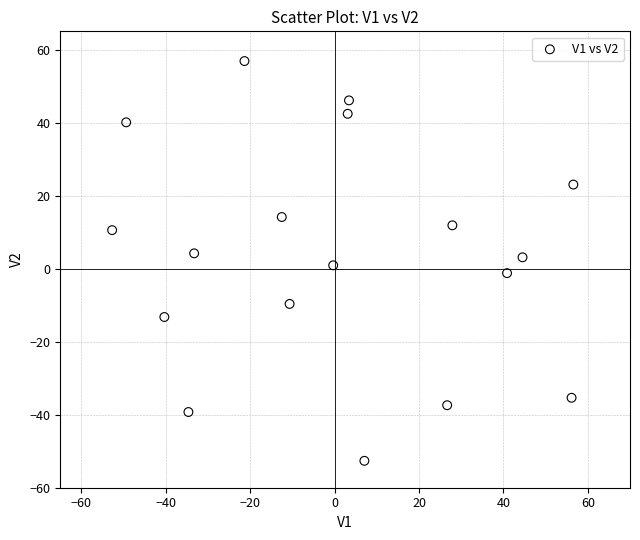

What is the range of Y values (max minus min)?

109.5